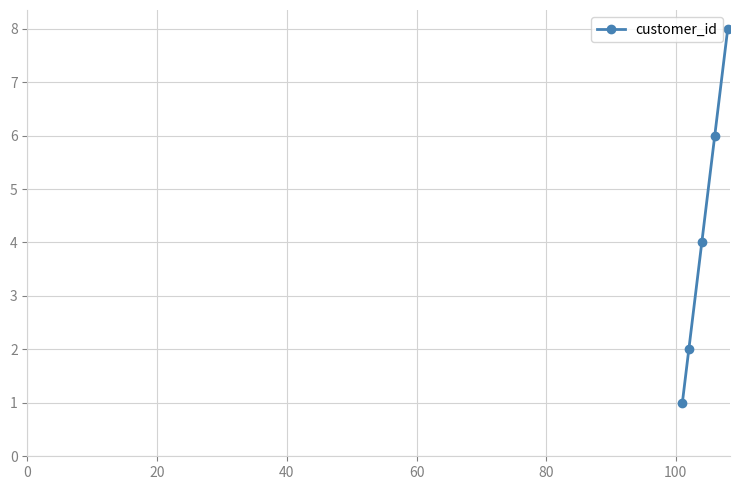

What is the average value?

4